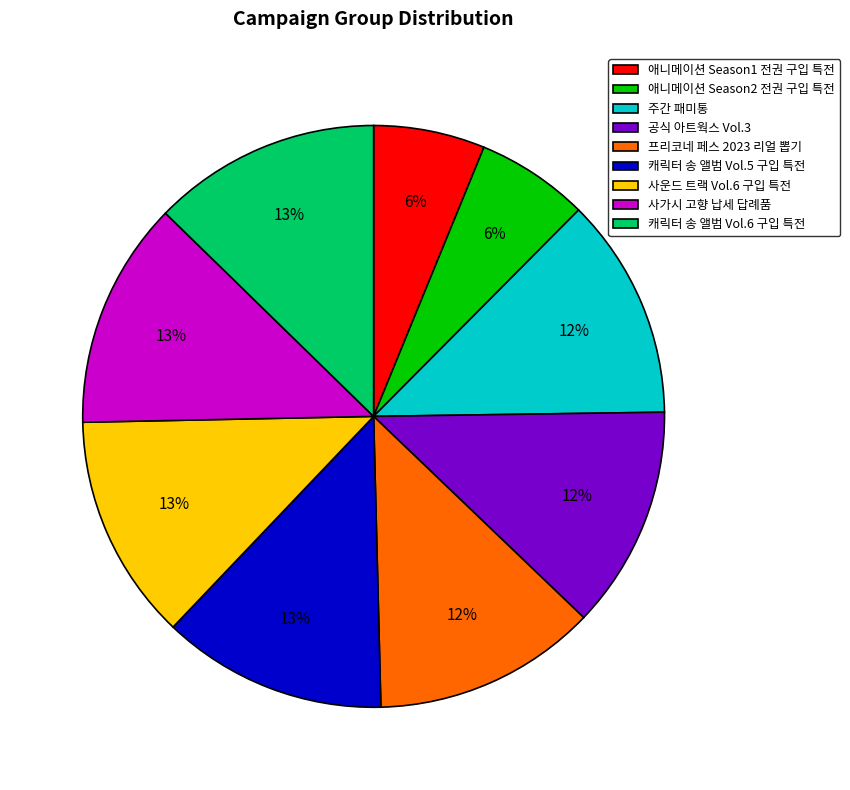

Do 프리코네 페스 2023 리얼 뽑기 and 사가시 고향 납세 답례품 together represent more than half of the pie?

No